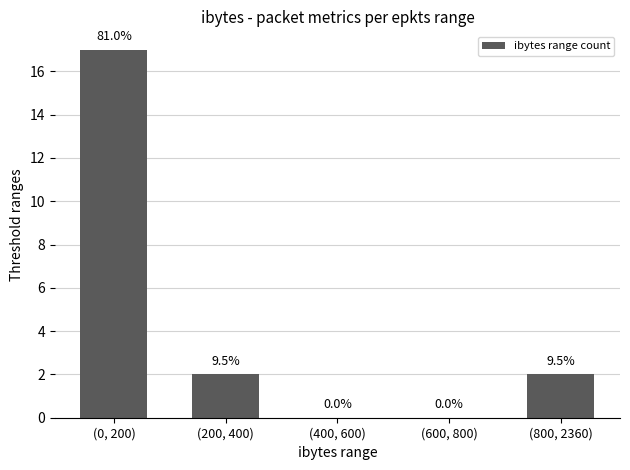

What is the difference between the maximum and second lowest values?

17